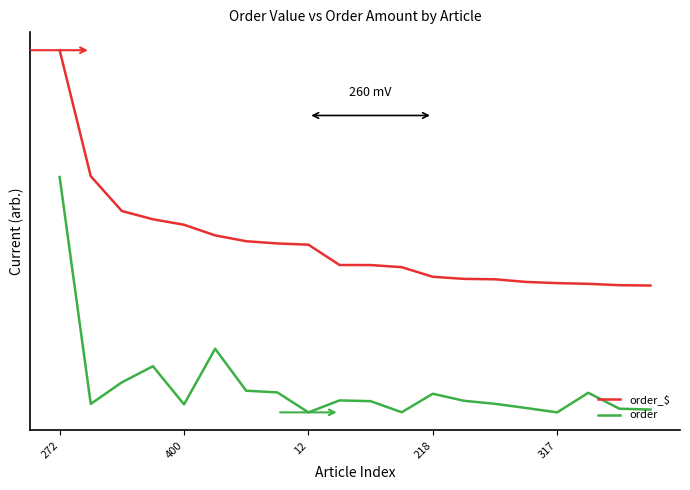

Is this an area chart (filled region under the line)?

No